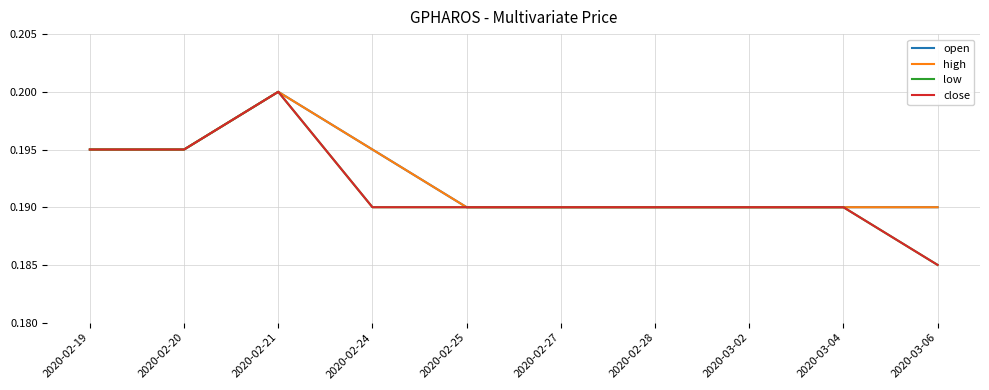

True or false: open and low cross at least once.

False